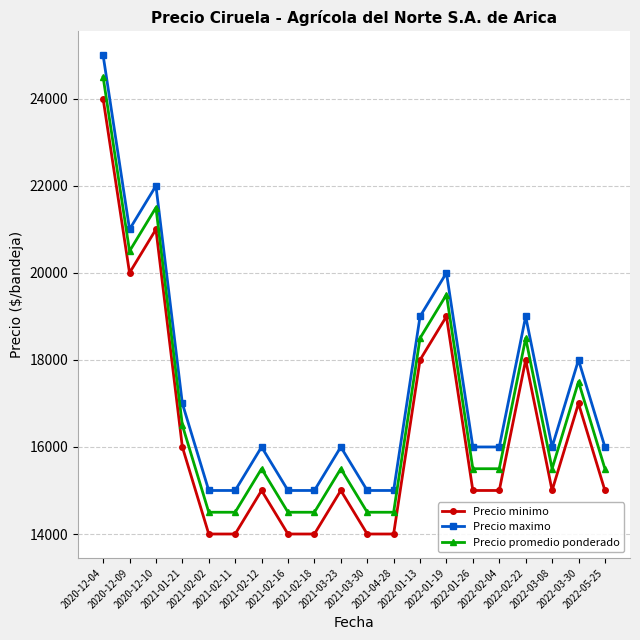

What are all the series names shown in the legend?

Precio minimo, Precio maximo, Precio promedio ponderado